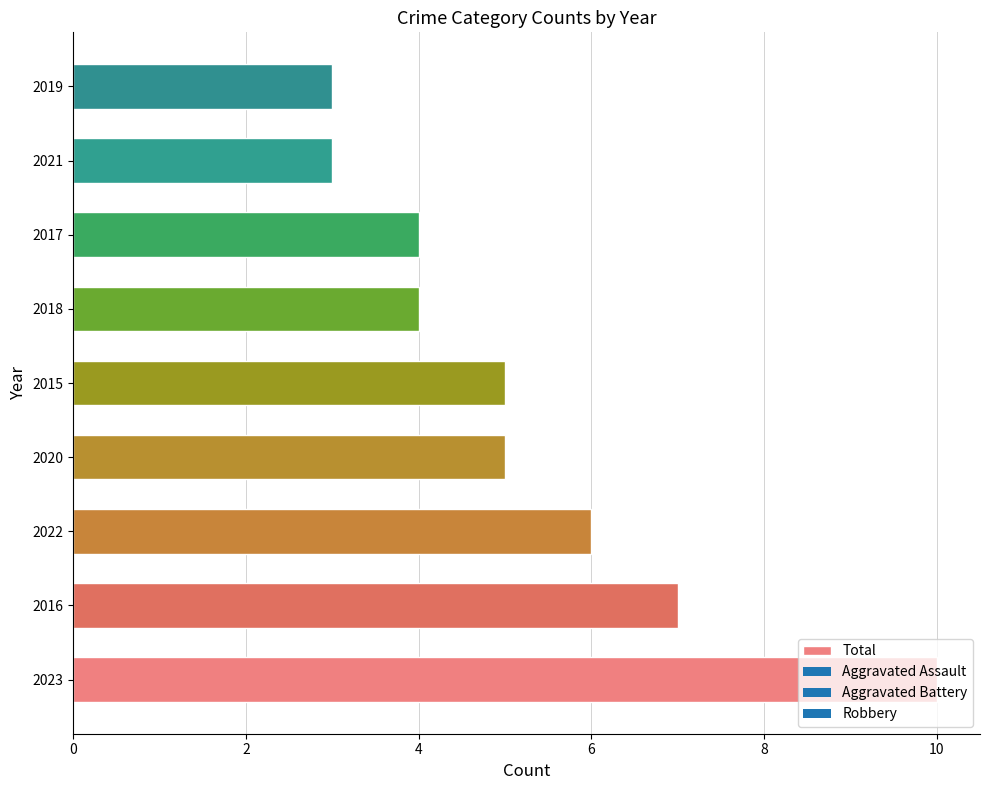

The chart shows a value of 2 at 2022. True or false?

False